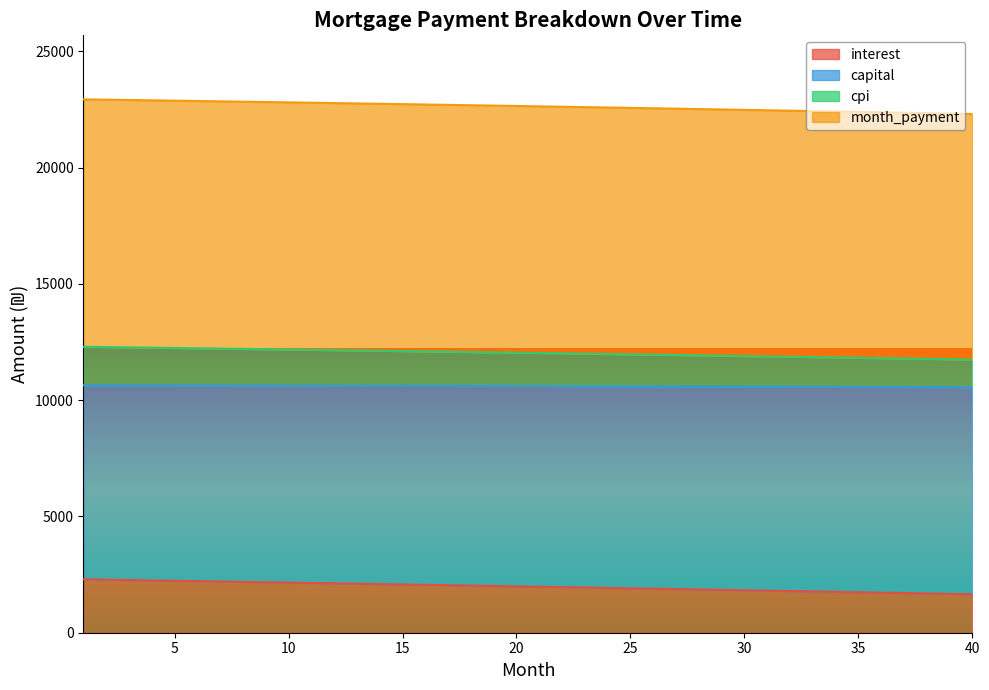

What is the maximum value for interest?

2295.5